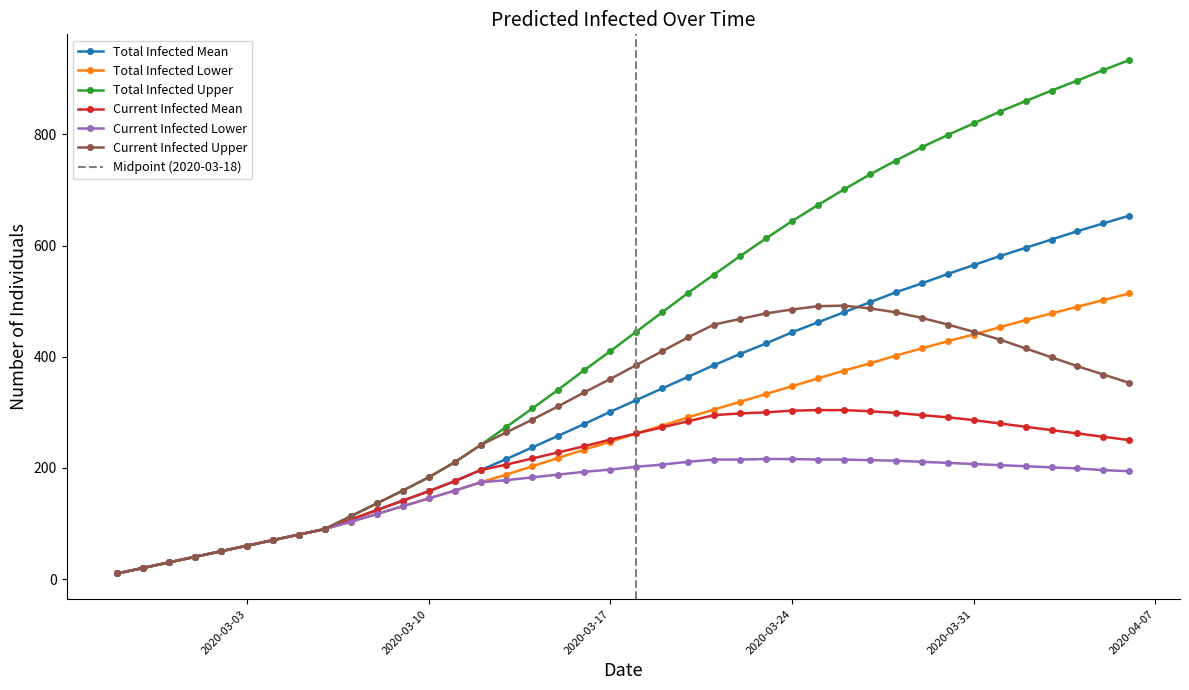

What is the label of the 6th point from the left?

2020-03-03